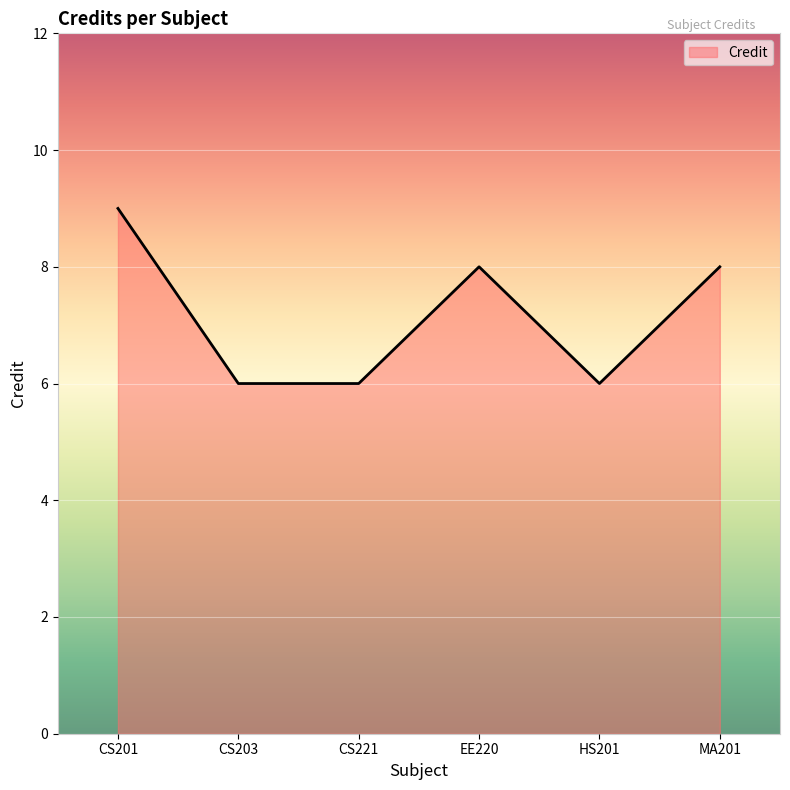

What position from the right is CS201?

6